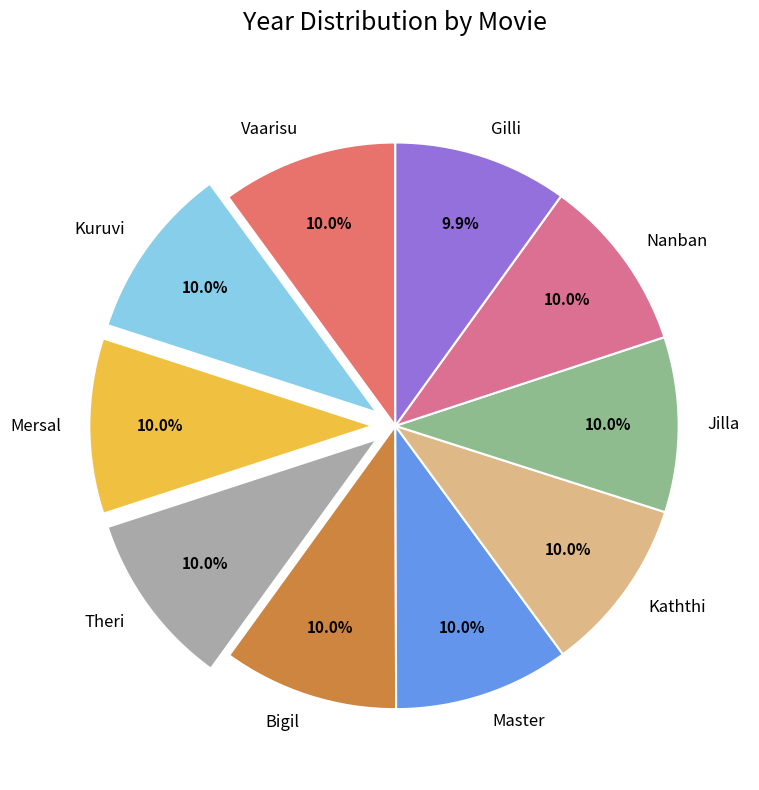

How many slices are in this pie chart?

10